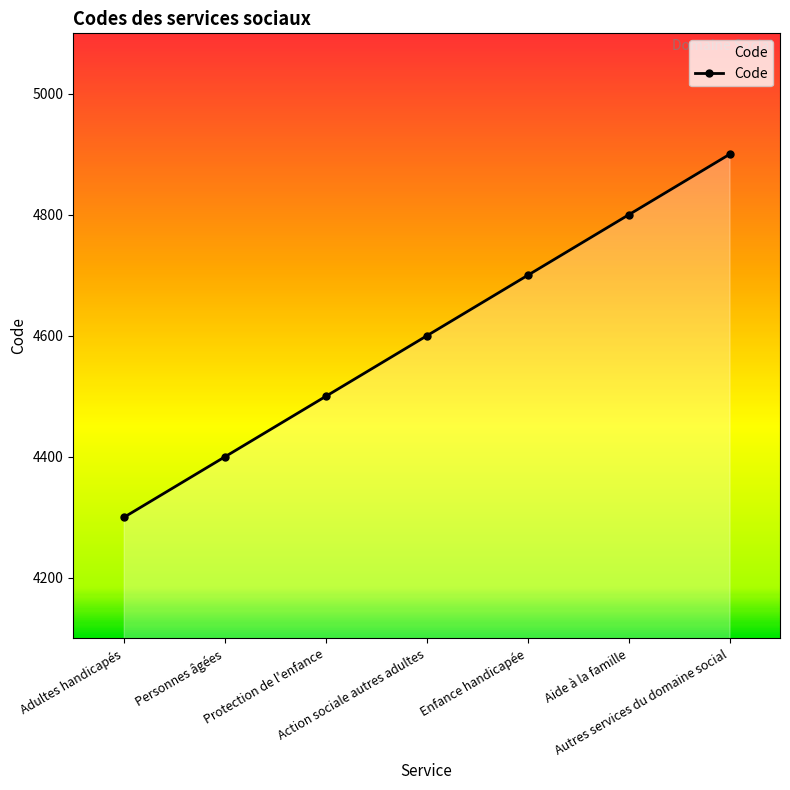

Reading left to right, extract all data points from this chart.

Adultes handicapés=4300	Personnes âgées=4400	Protection de l'enfance=4500	Action sociale autres adultes=4600	Enfance handicapée=4700	Aide à la famille=4800	Autres services du domaine social=4900